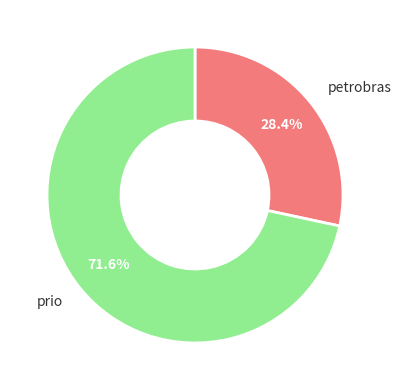

Rank the categories by value from lowest to highest.

petrobras, prio